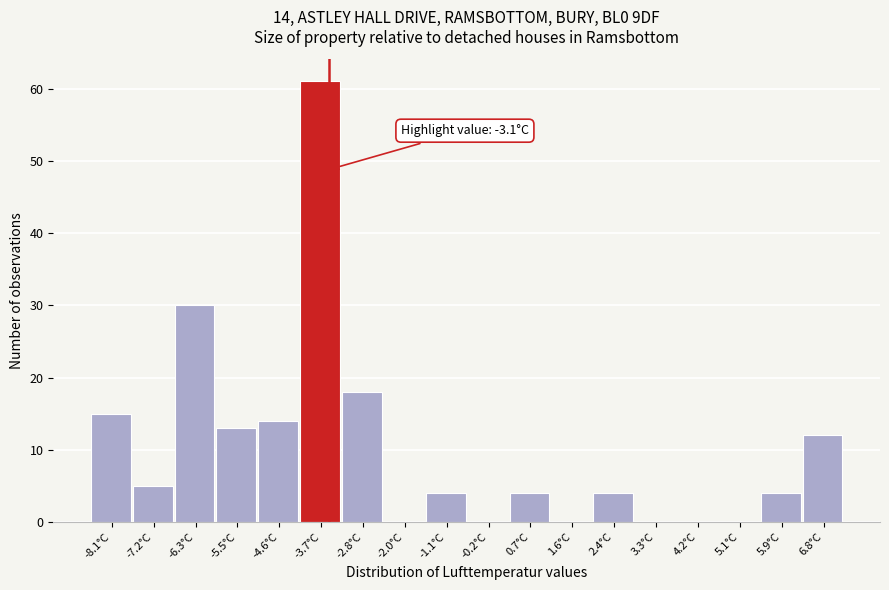

Reading left to right, list all the values displayed in this chart.

-8.1°C=15	-7.2°C=5	-6.3°C=30	-5.5°C=13	-4.6°C=14	-3.7°C=61	-2.8°C=18	-2.0°C=0	-1.1°C=4	-0.2°C=0	0.7°C=4	1.6°C=0	2.4°C=4	3.3°C=0	4.2°C=0	5.1°C=0	5.9°C=4	6.8°C=12